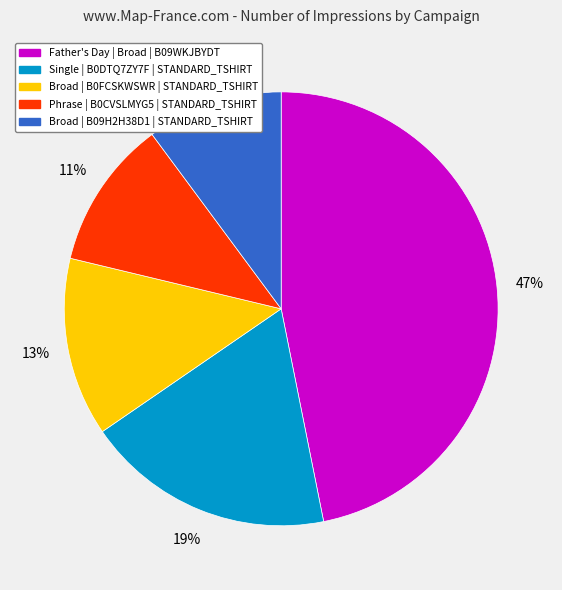

Does Broad | B0FCSKWSWR | STANDARD_TSHIRT represent more than half of the total?

No